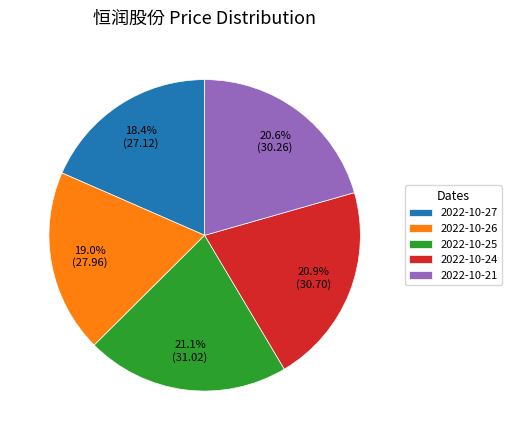

What percentage is NOT represented by 2022-10-27?

81.6%